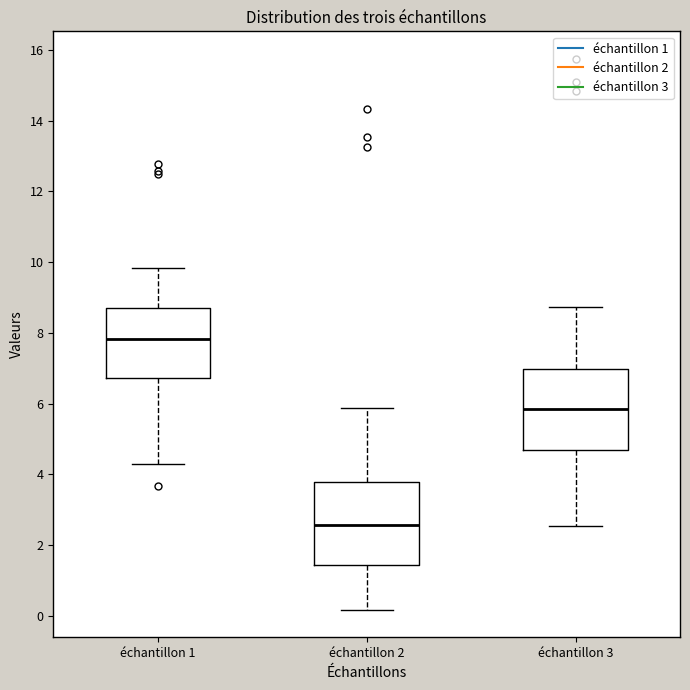

Which box has the highest median line?

échantillon 1